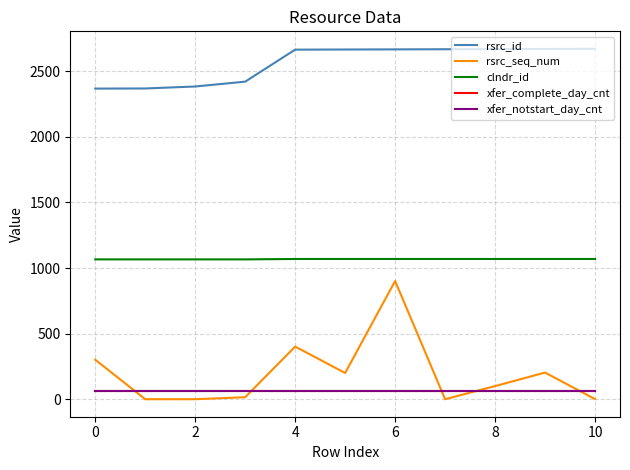

True or false: clndr_id and xfer_complete_day_cnt cross at least once.

False